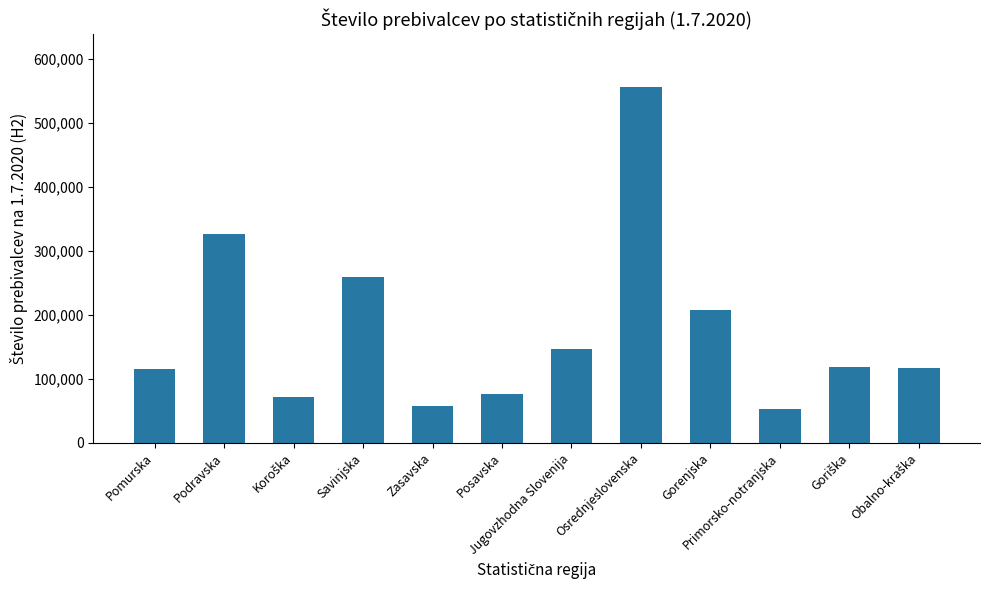

True or false: the data shows 57148 at Zasavska.

True